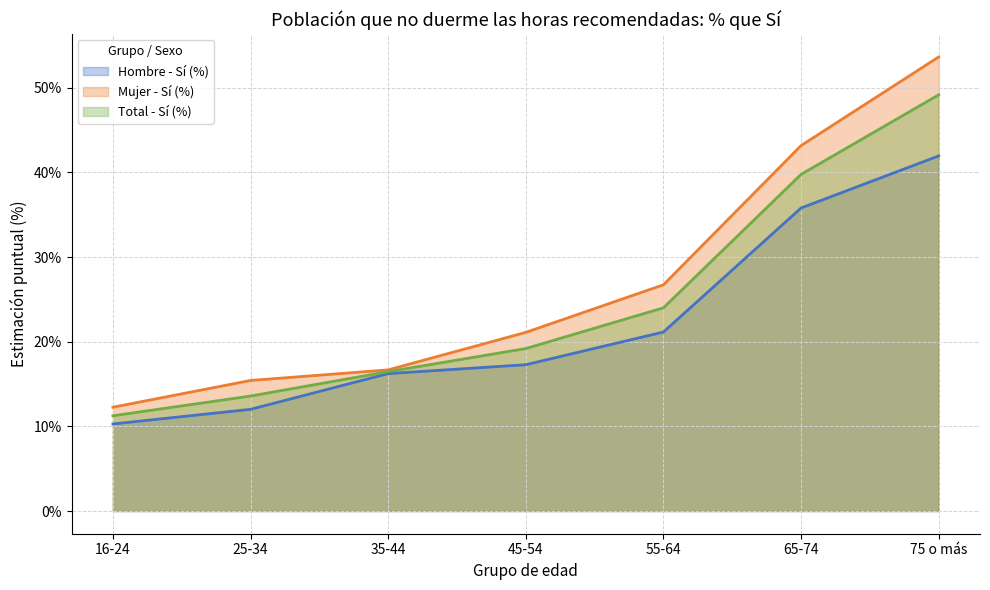

Which label corresponds to the smallest value in the chart?

16-24